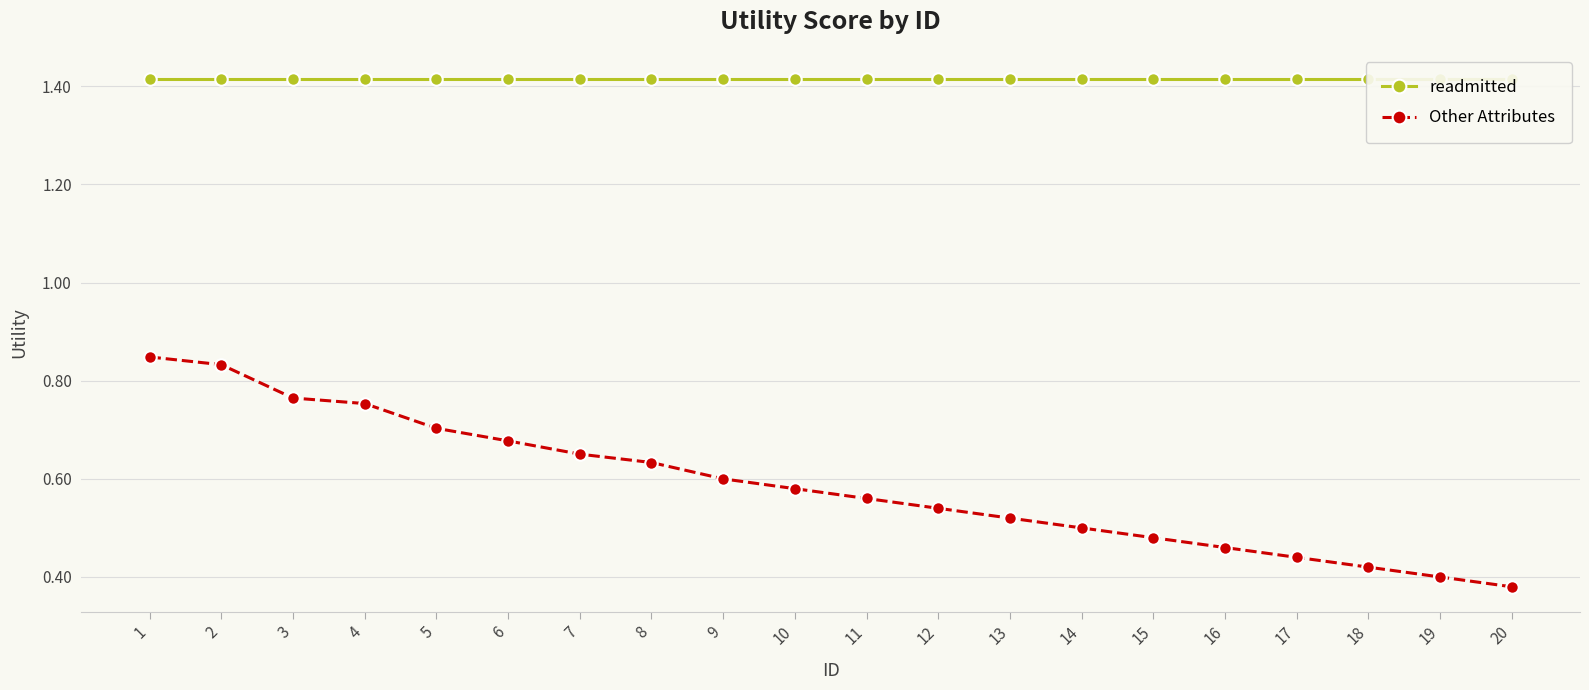

What is the difference between the second highest and minimum values in the Other Attributes series?

0.5